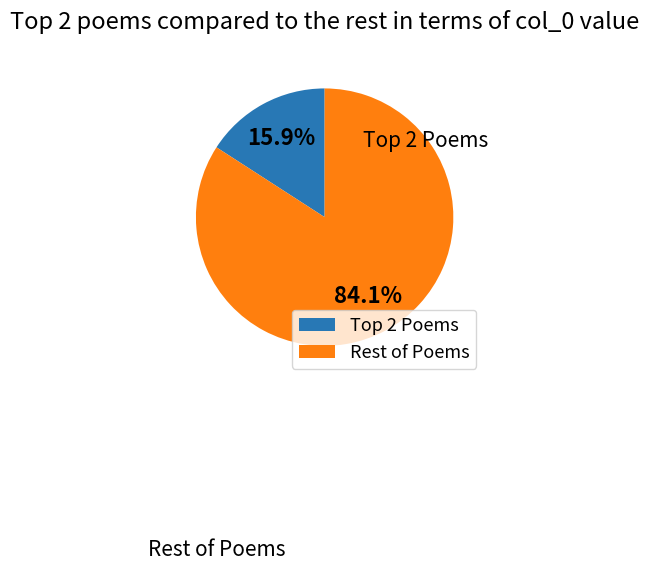

Rank the categories by value from lowest to highest.

Top 2 Poems, Rest of Poems